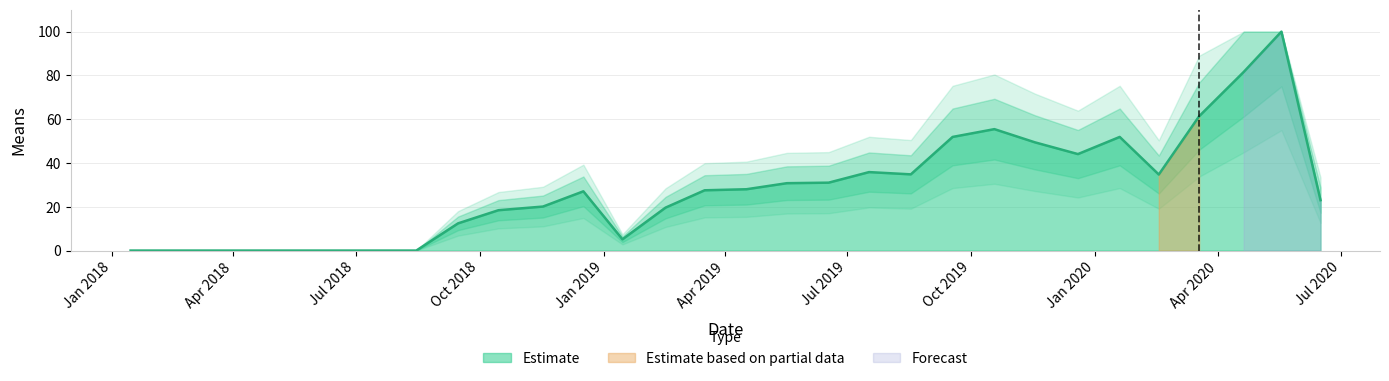

Read the value at 2019-02-16.

19.6